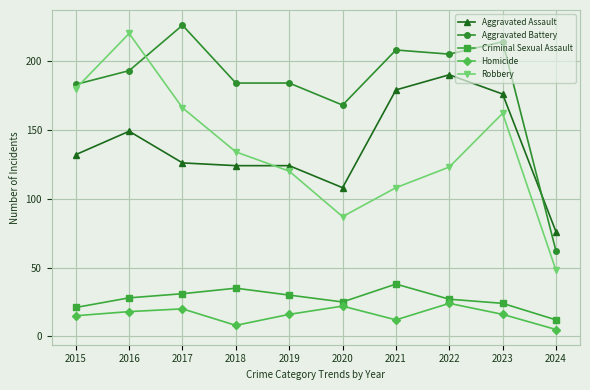

True or false: Homicide and Aggravated Assault cross at least once.

False